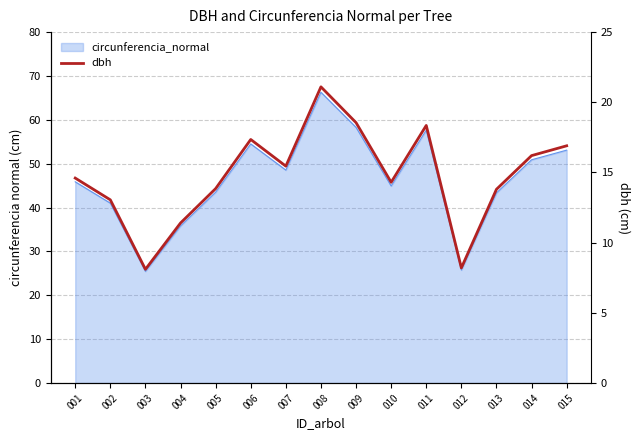

The value at 007 is 26.3. True or false?

False